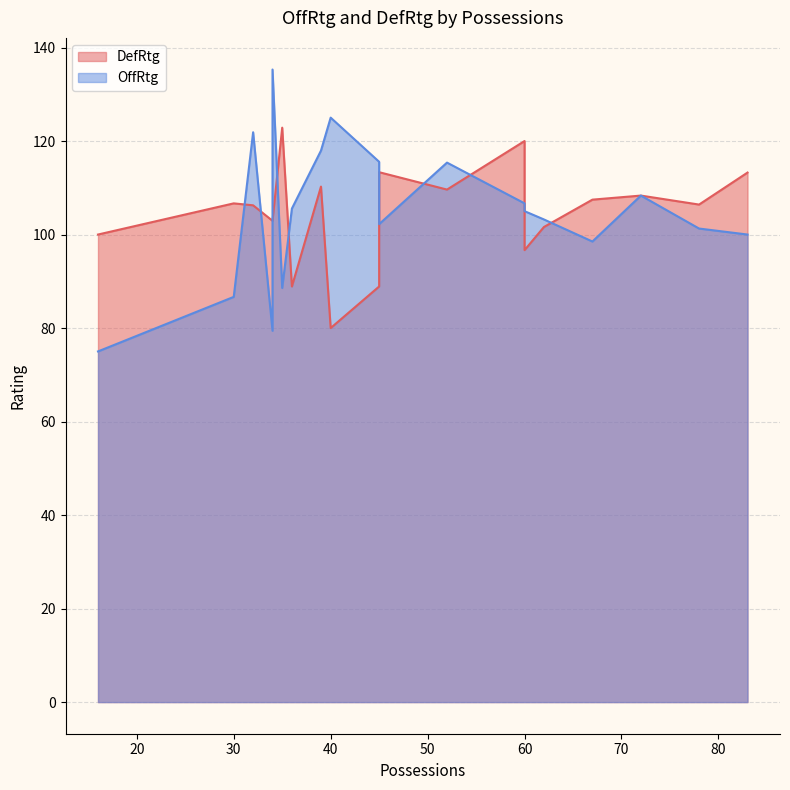

Where is OffRtg nearest to the value 105?

60